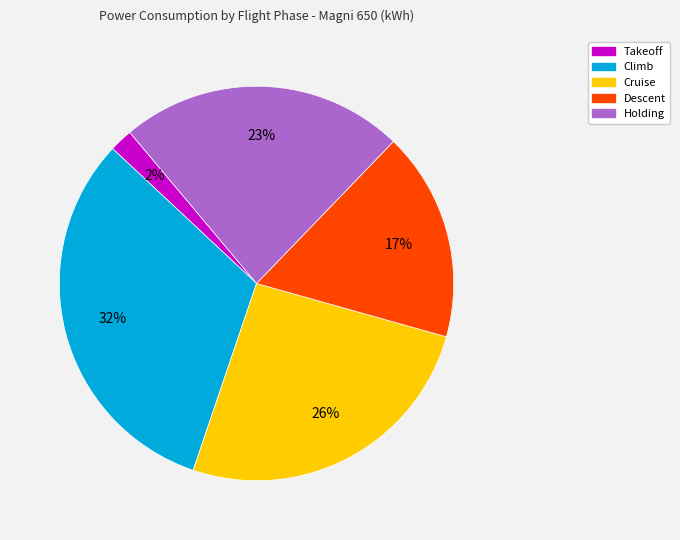

Does Climb represent more than half of the total?

No